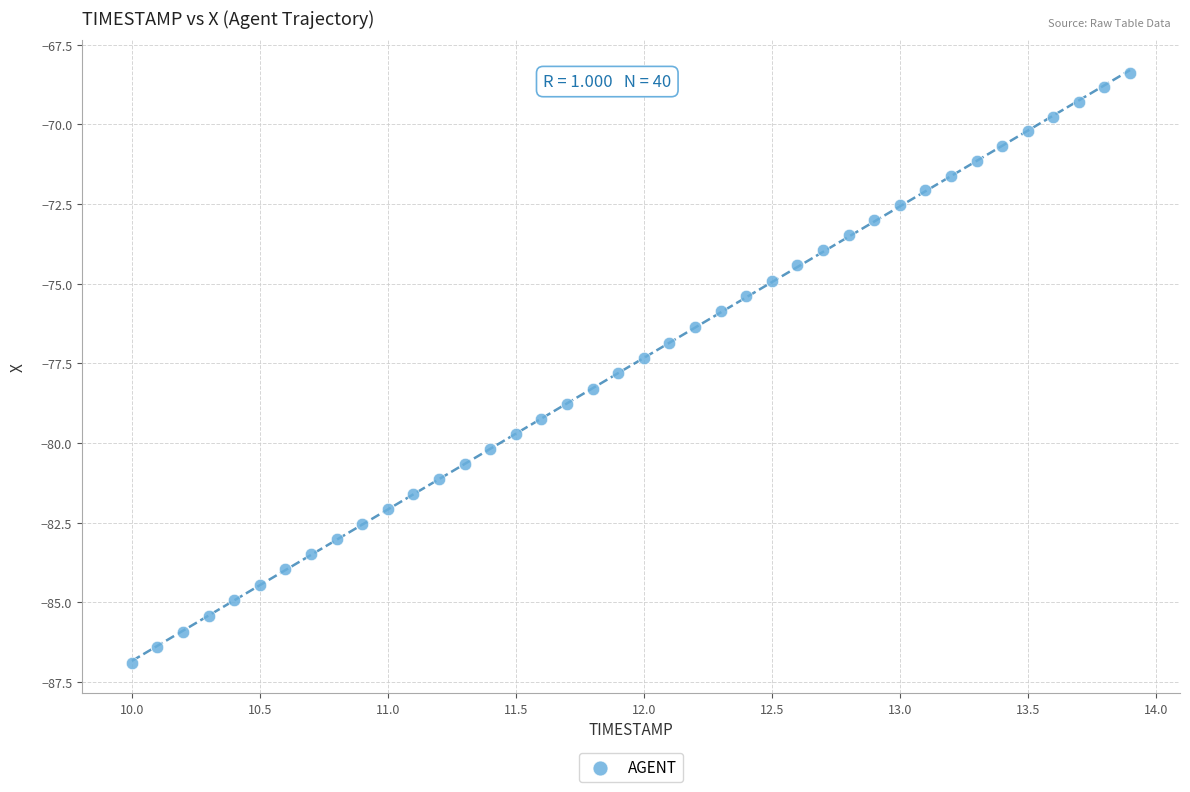

What is the range of X values (max minus min)?

3.9